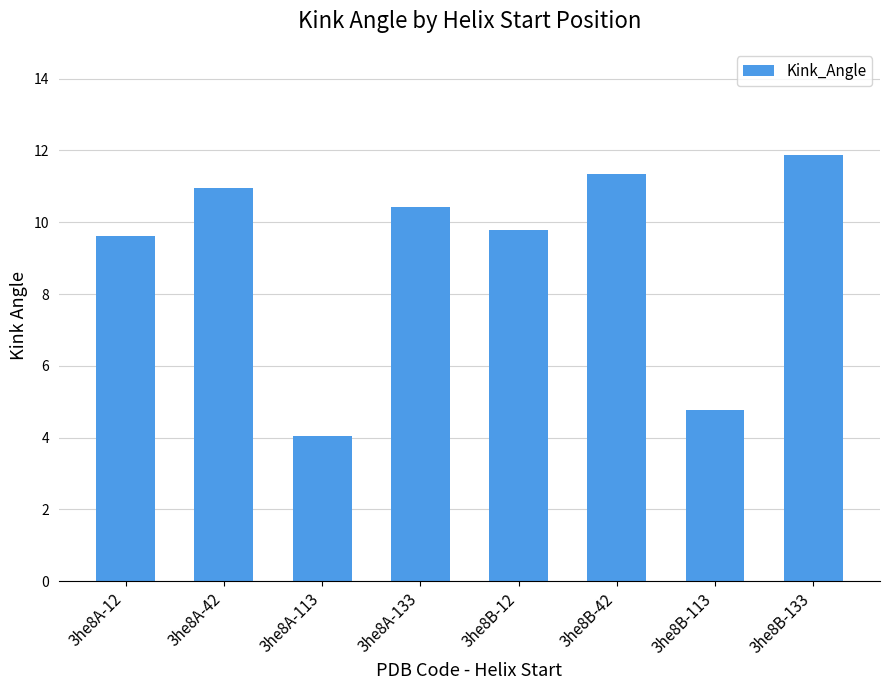

What is the value of the 8th bar from the left?

11.9